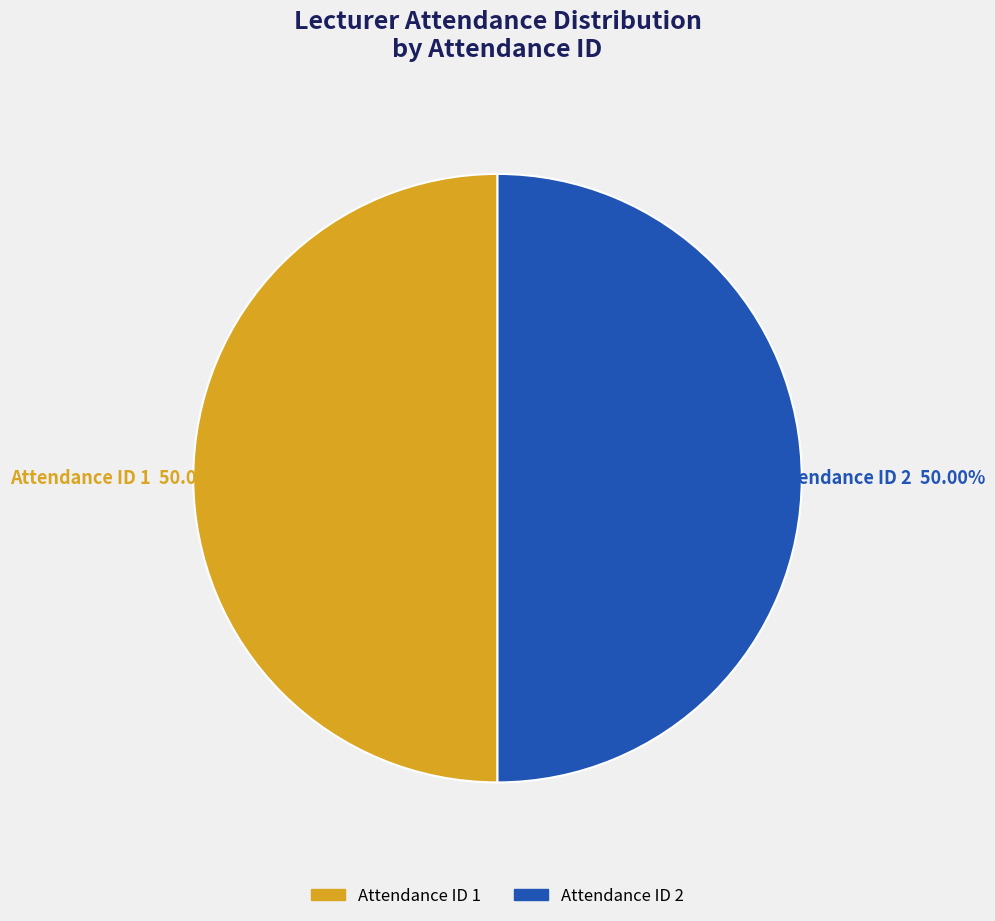

How many slices are in this pie chart?

2